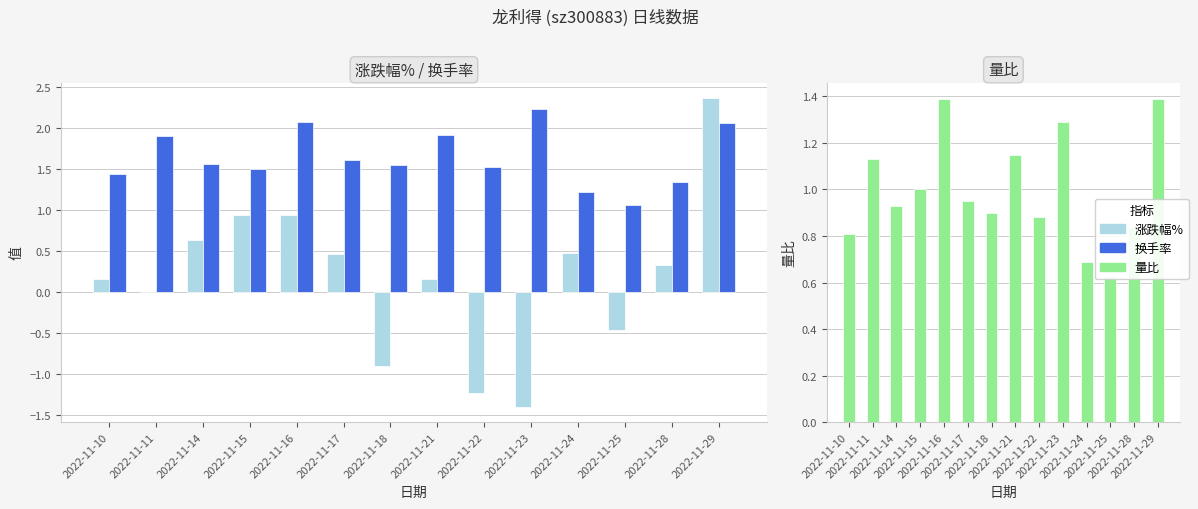

What is the value of the 量比 bar at the 3rd from the left?

0.9